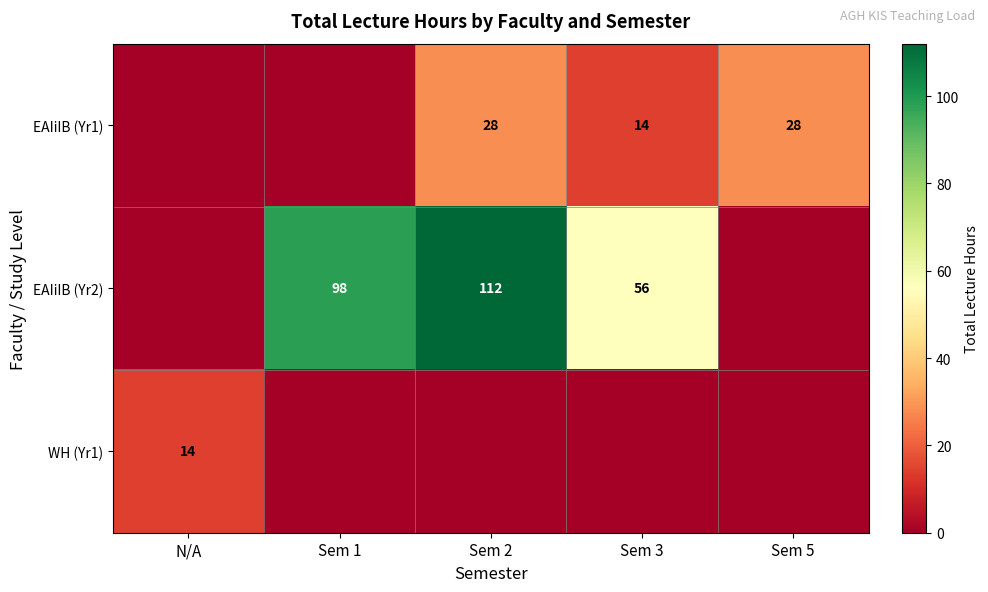

The value of EAIiIB (Yr2) at Sem 2 is 112. True or false?

True